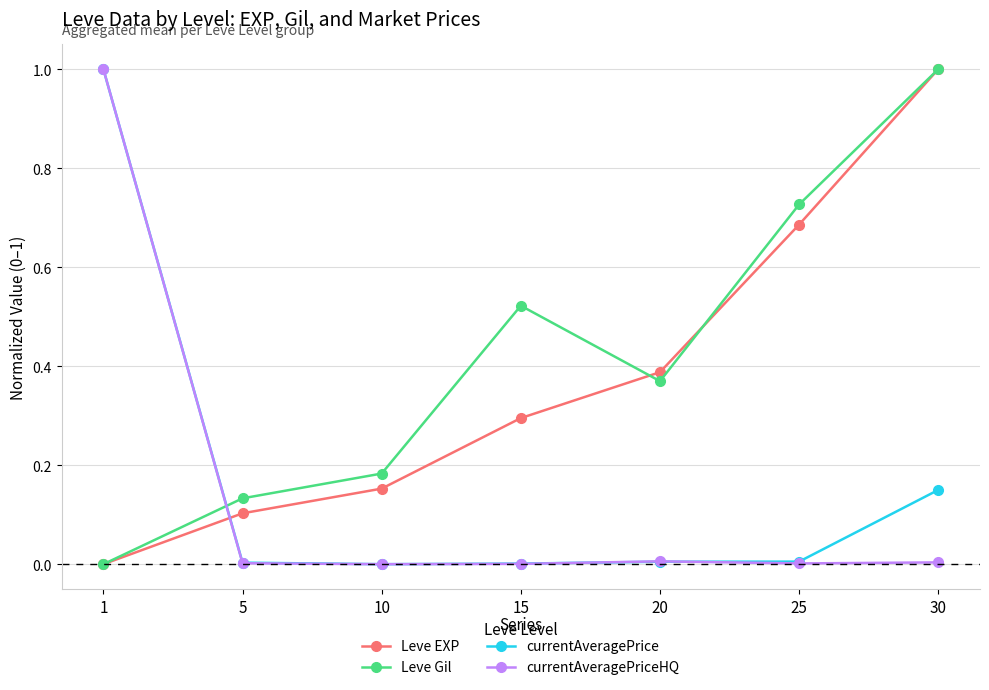

How many categories are shown in the chart?

7